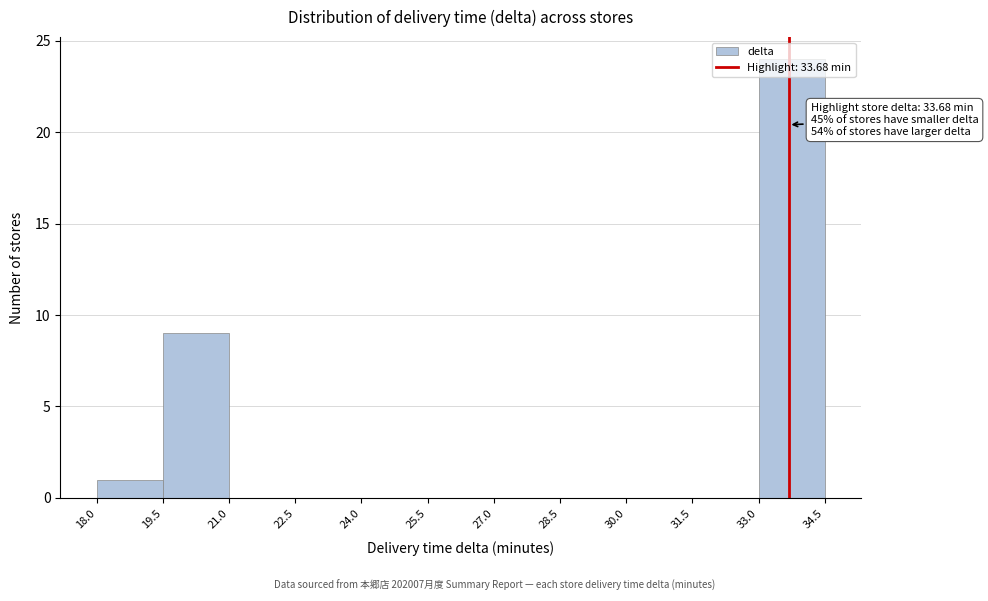

Over which range of the x-axis is the bar tallest?

33.0 to 34.5